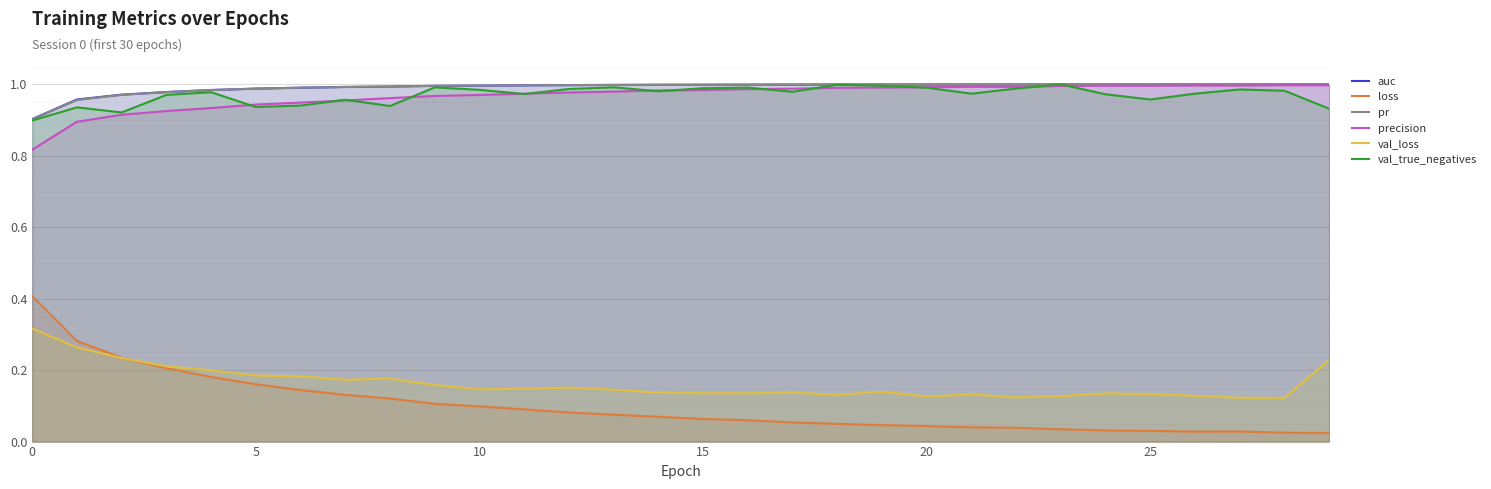

What is the highest value of the val_true_negatives series?

1.0